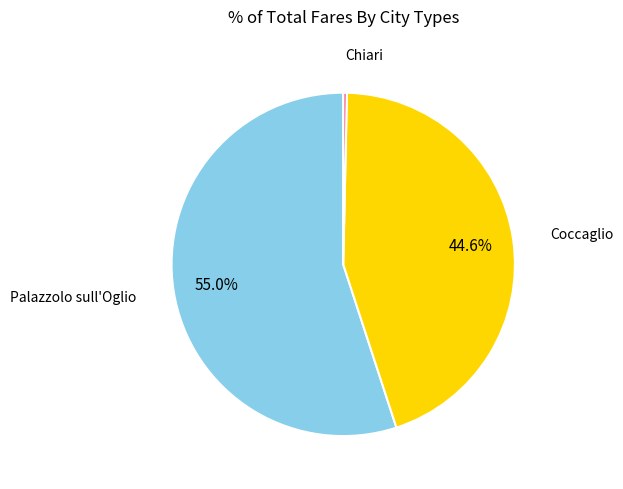

Is there a majority slice in this chart?

Yes